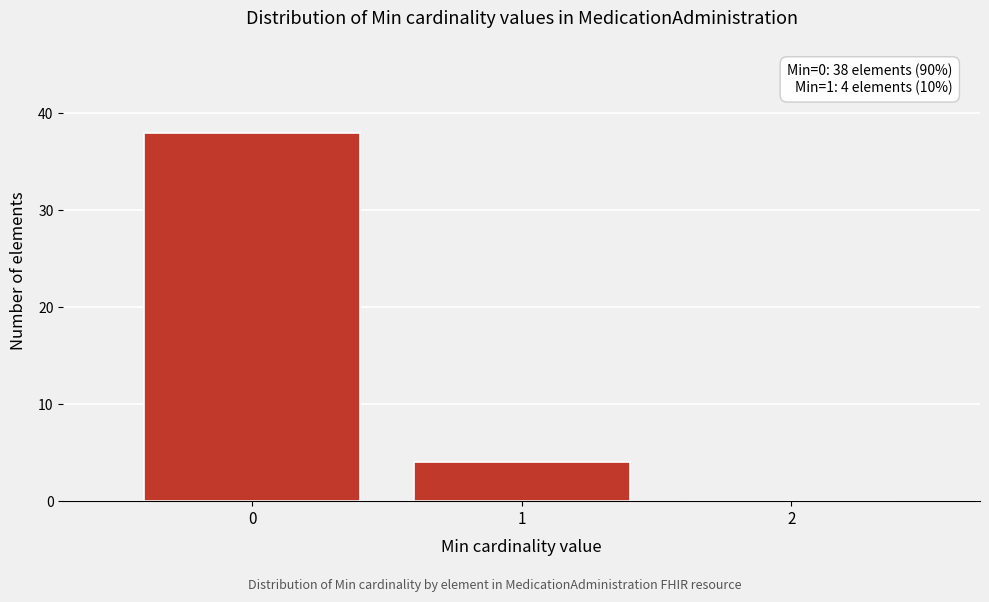

Which range on the x-axis has the tallest bar?

-0.5 to 0.5